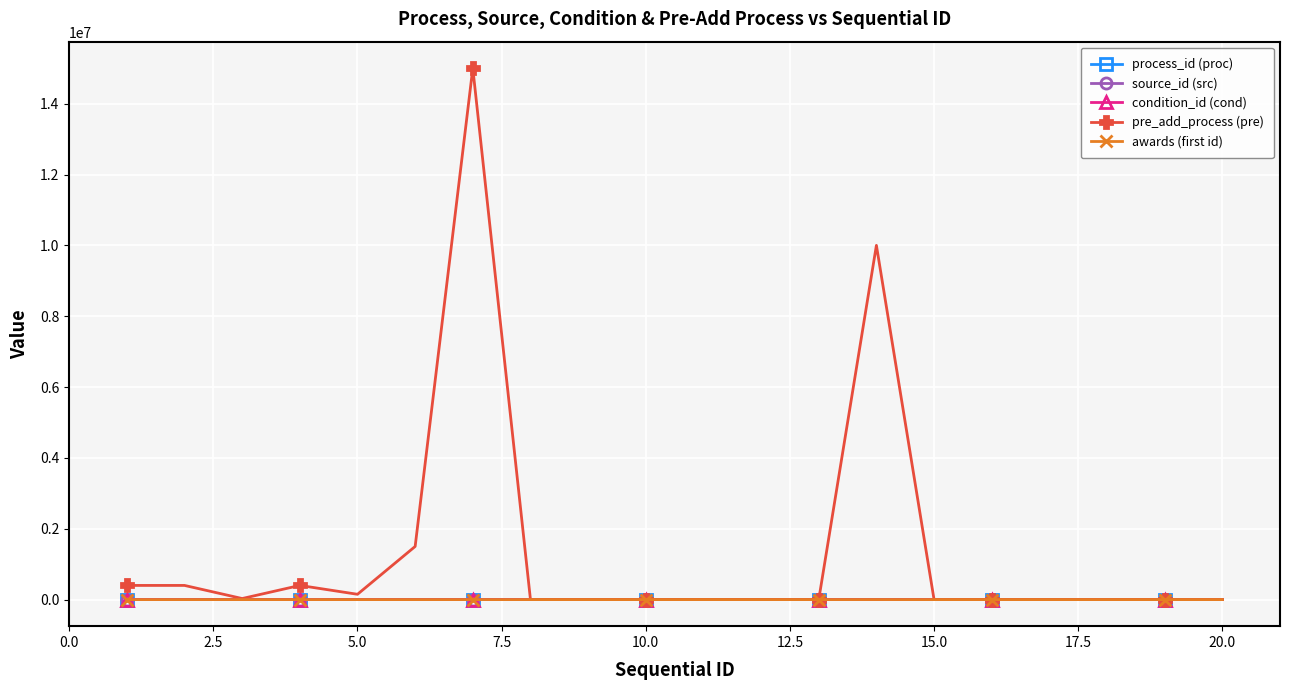

Which series has the largest total across all categories?

pre_add_process (pre)